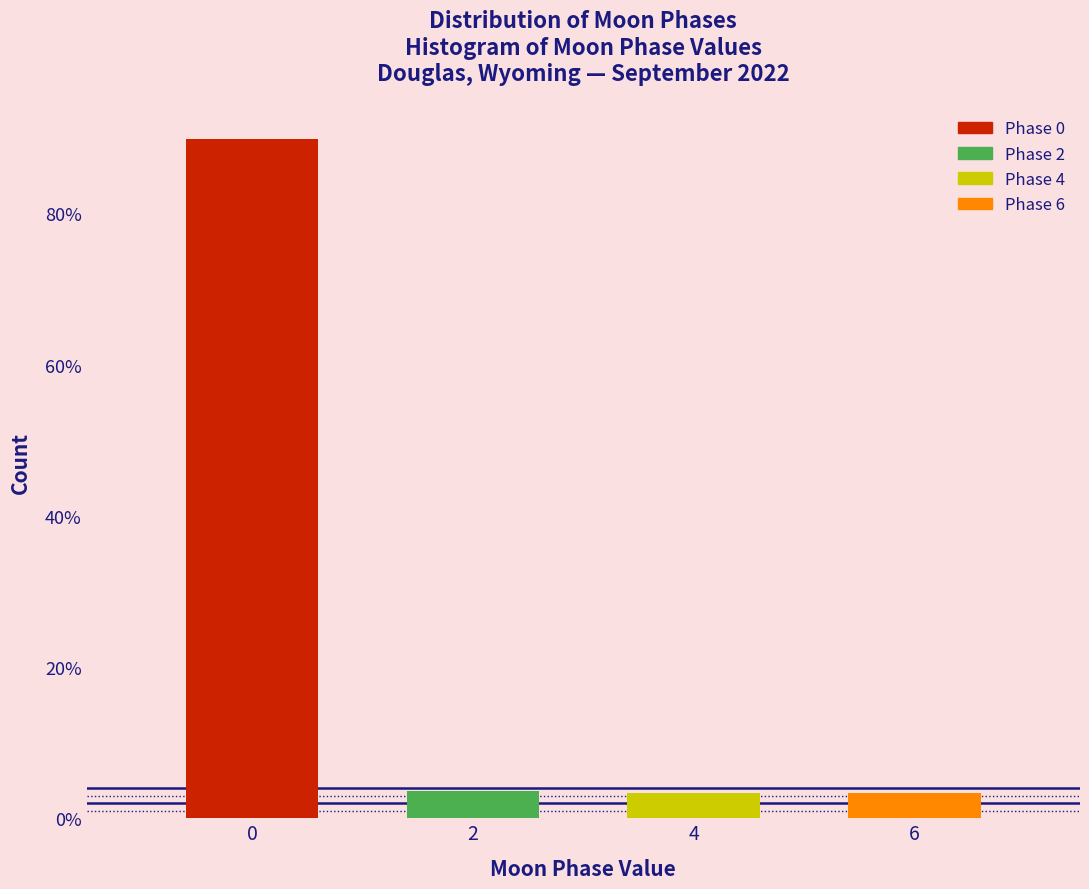

What is the difference between the values at 0 and 2?

86.2